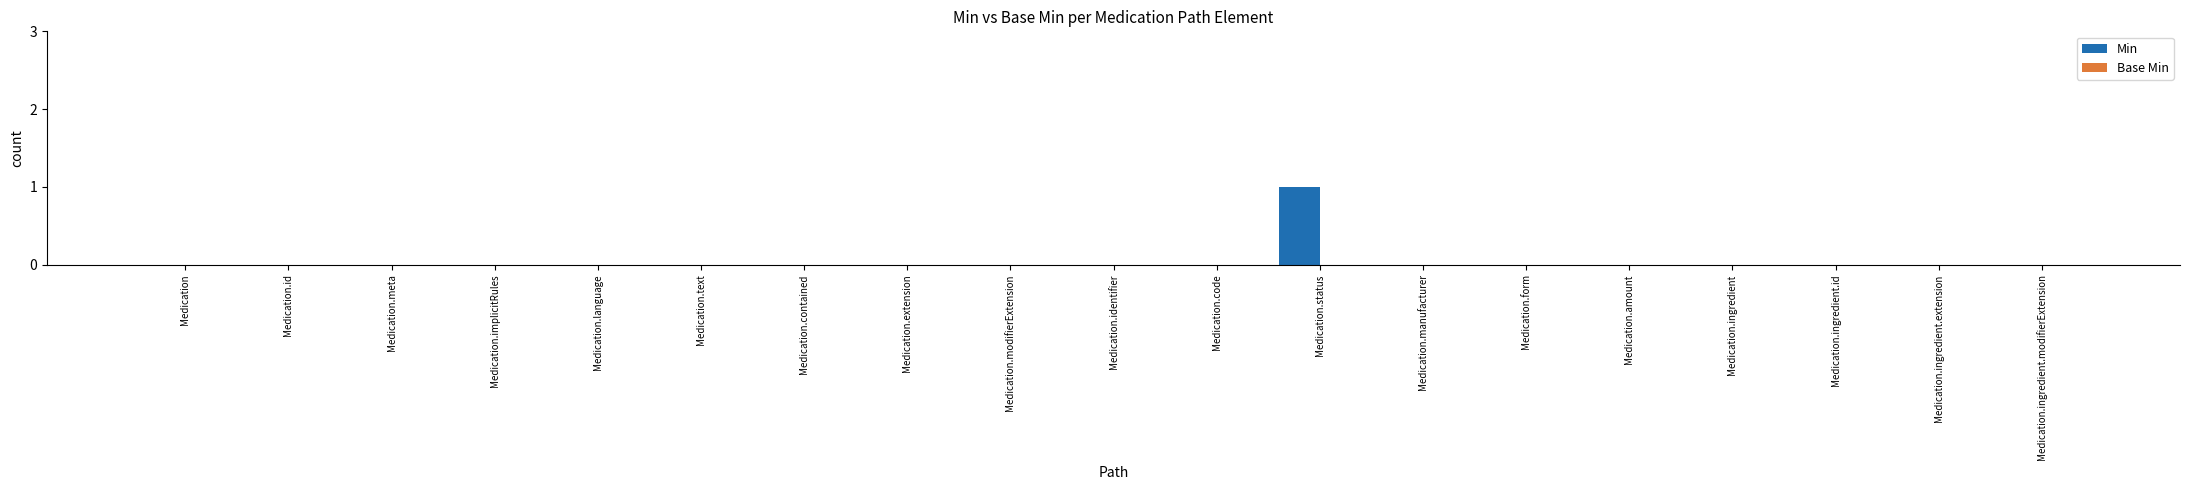

Which category has the highest value across all series?

Medication.status